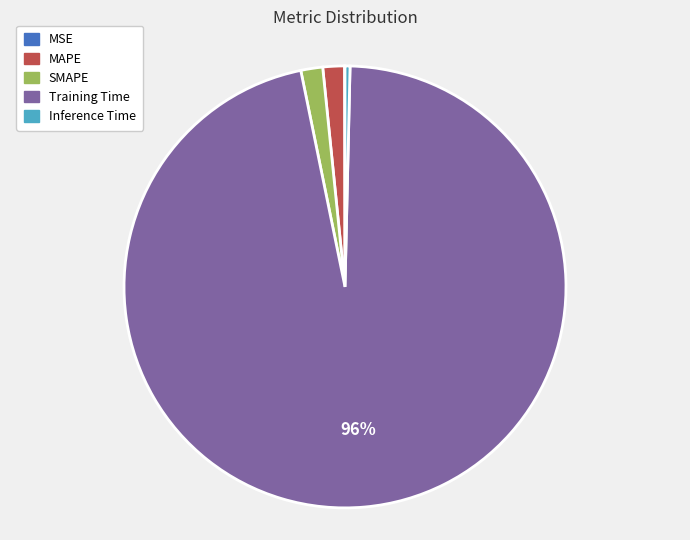

To the nearest percent, what is the average slice percentage?

20%